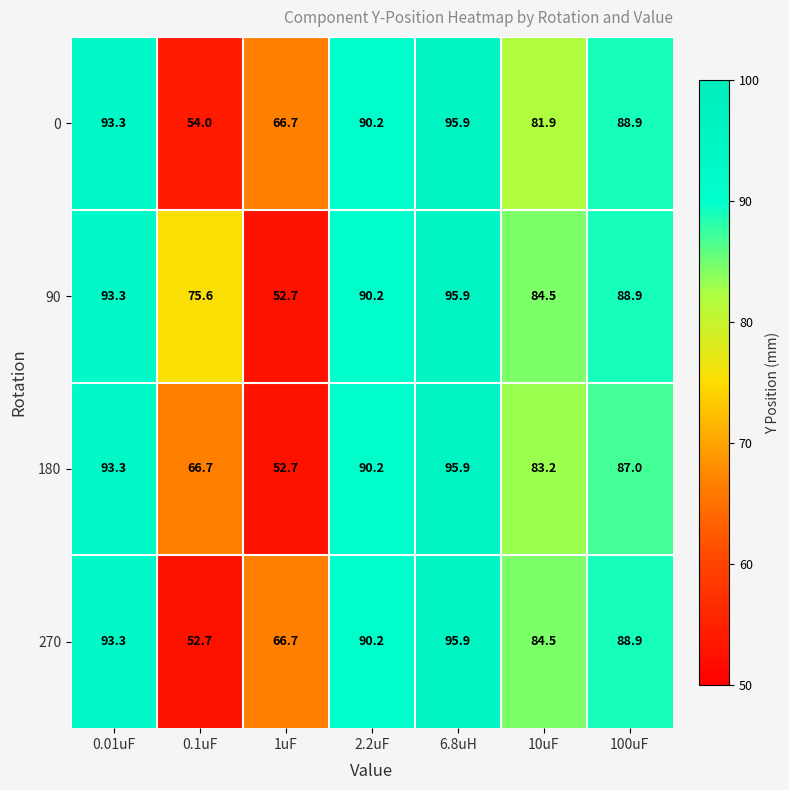

Which series changed the most between 0.1uF and 1uF?

90